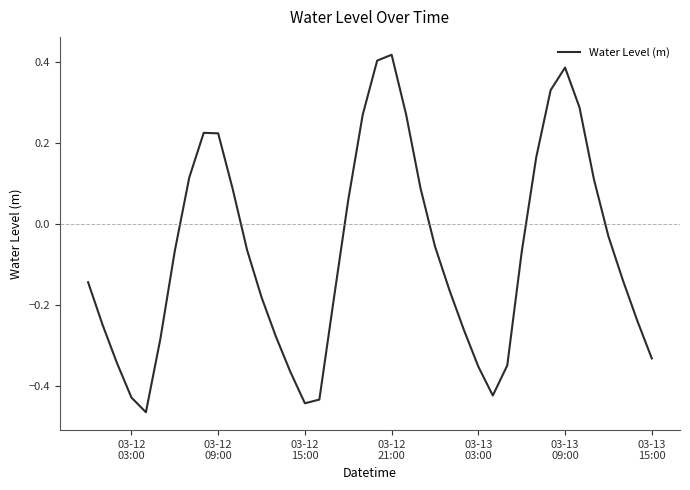

What is the difference between the maximum and minimum values?

0.9